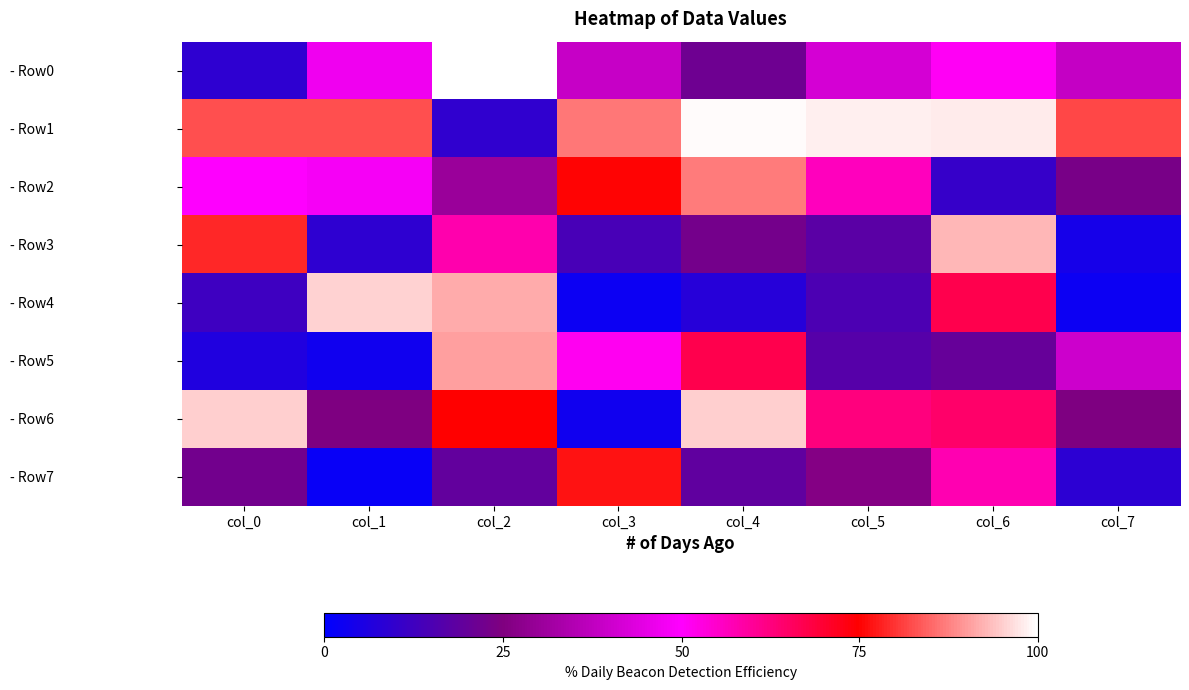

Reading left to right, transcribe all the data shown in this chart.

- Row0: col_0=23	col_1=120	col_2=255	col_3=99	col_4=55	col_5=106	col_6=130	col_7=98
- Row1: col_0=211	col_1=211	col_2=24	col_3=221	col_4=254	col_5=251	col_6=250	col_7=209
- Row2: col_0=127	col_1=123	col_2=77	col_3=192	col_4=222	col_5=144	col_6=27	col_7=60
- Row3: col_0=201	col_1=23	col_2=148	col_3=36	col_4=58	col_5=45	col_6=237	col_7=11
- Row4: col_0=31	col_1=244	col_2=234	col_3=6	col_4=19	col_5=38	col_6=172	col_7=6
- Row5: col_0=16	col_1=8	col_2=231	col_3=131	col_4=172	col_5=43	col_6=51	col_7=102
- Row6: col_0=243	col_1=63	col_2=191	col_3=8	col_4=243	col_5=160	col_6=165	col_7=63
- Row7: col_0=57	col_1=4	col_2=49	col_3=196	col_4=48	col_5=66	col_6=147	col_7=22